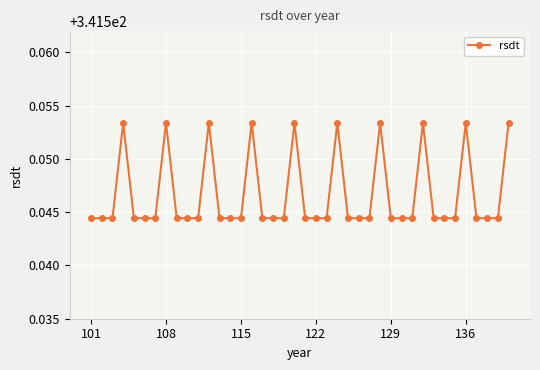

True or false: the data has more than 1 interior local peaks.

True